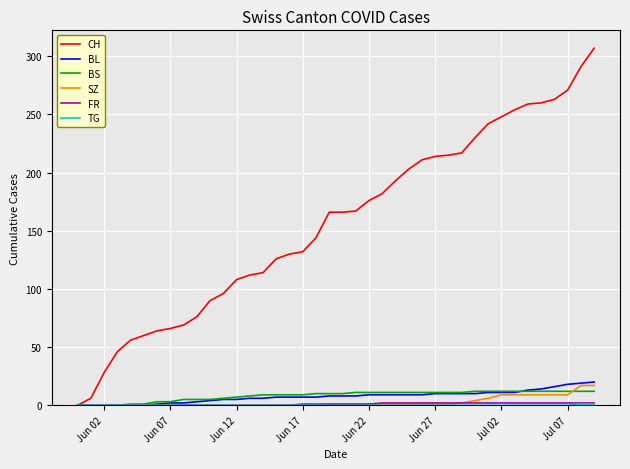

What is the maximum value shown in the chart?

307